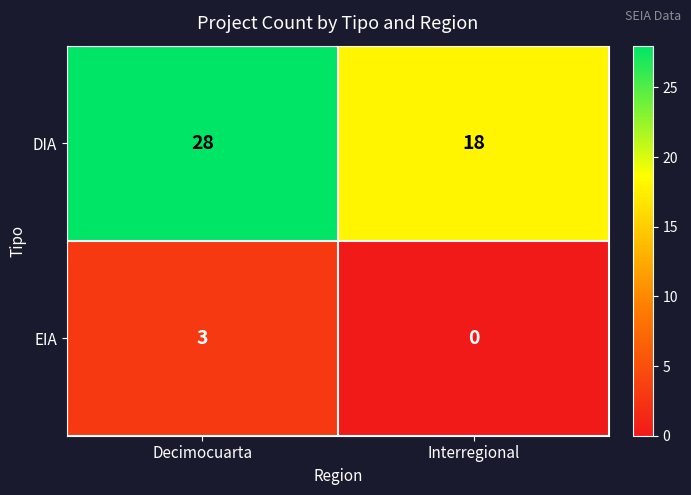

Reading right to left, transcribe all the data shown in this chart.

DIA: Interregional=18	Decimocuarta=28
EIA: Interregional=0	Decimocuarta=3